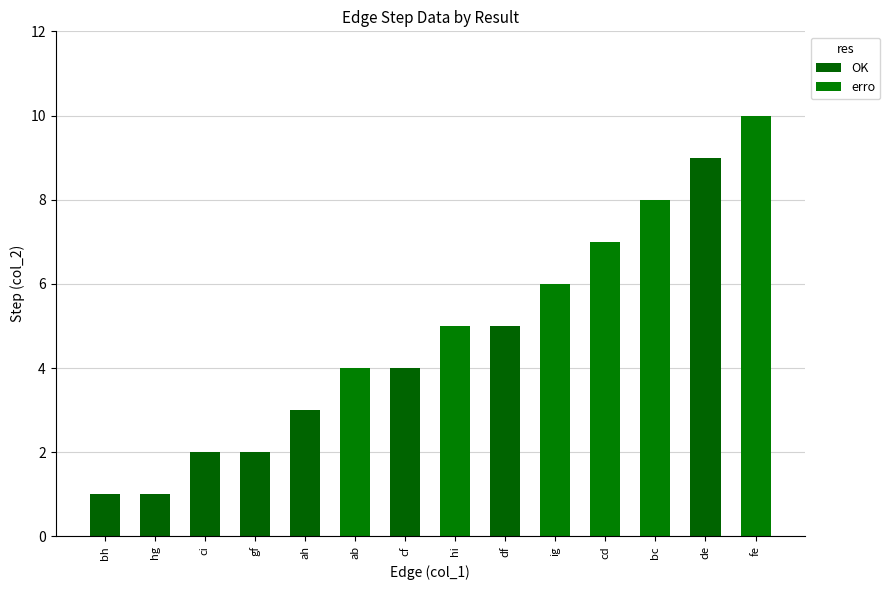

True or false: the data shows 1 at bh.

True